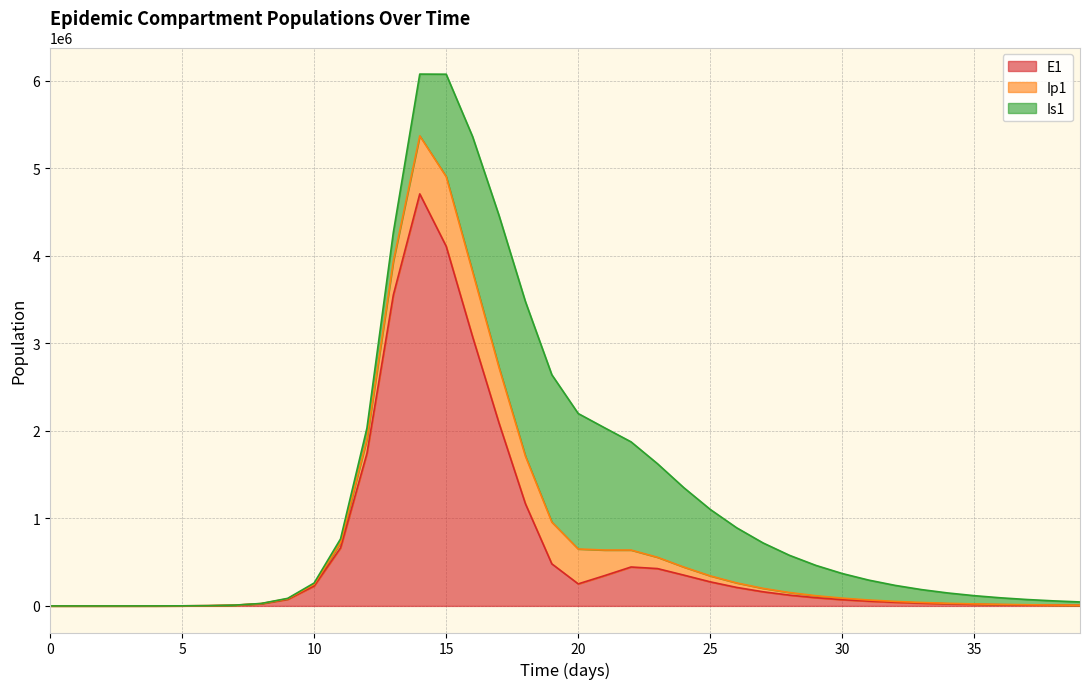

Which series has the widest spread of values?

E1